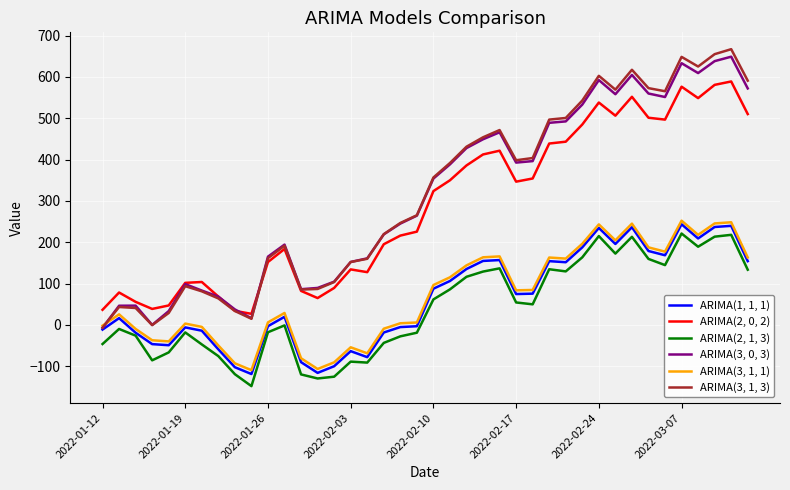

True or false: ARIMA(2, 1, 3) and ARIMA(3, 1, 3) cross at least once.

False